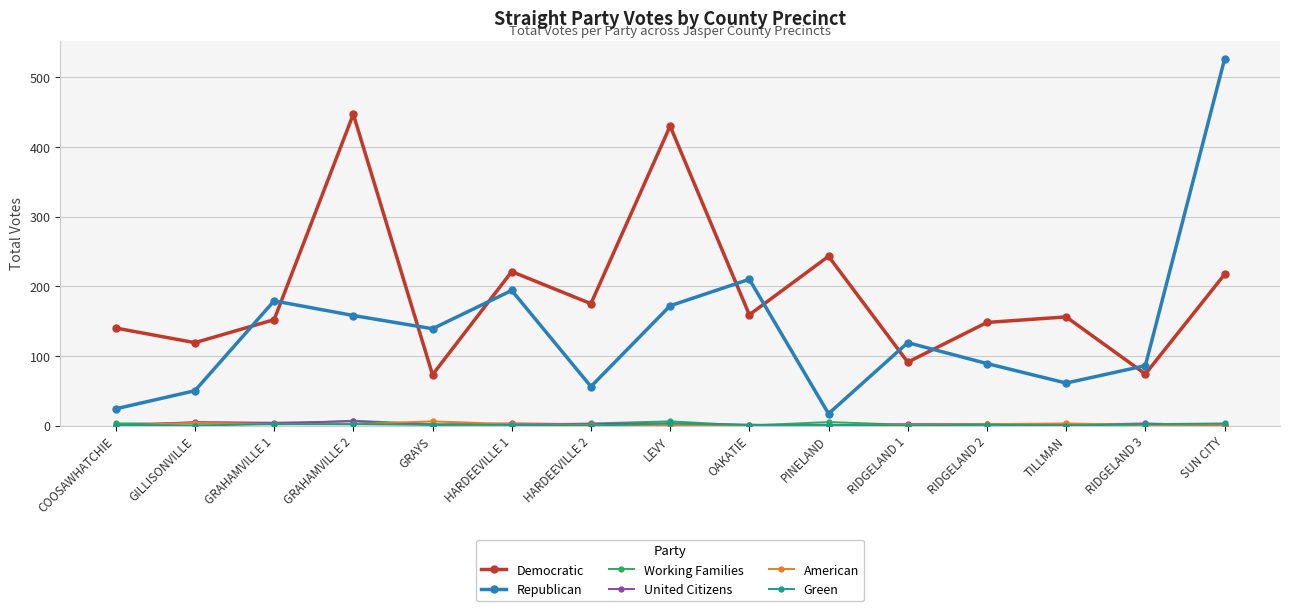

True or false: Democratic and American cross at least once.

False